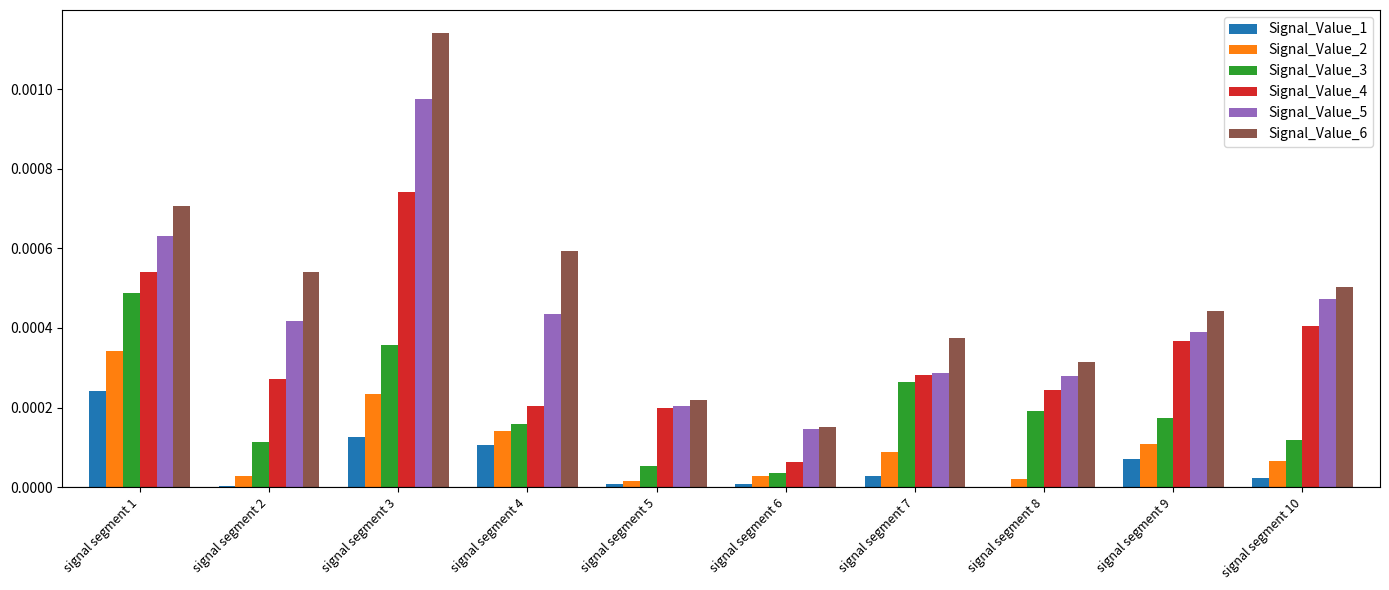

Which category has the highest value across all series?

signal segment 3